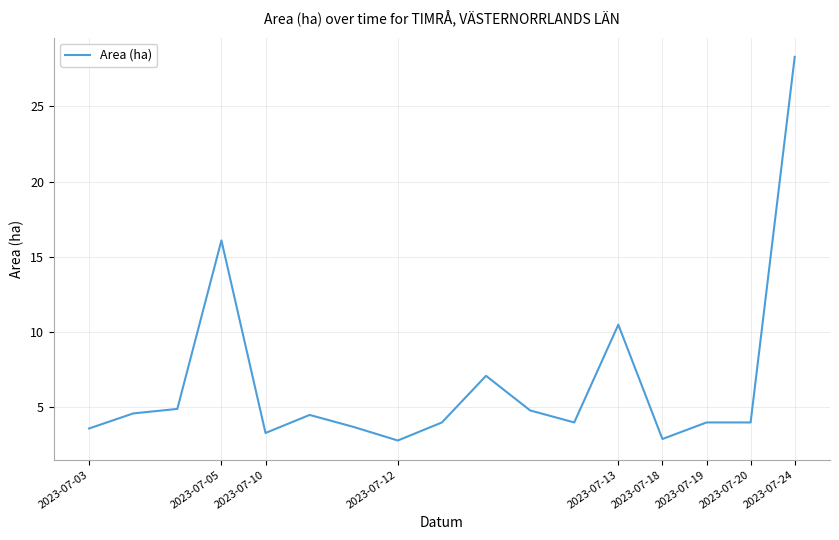

What is the difference between the maximum and minimum values?

25.5